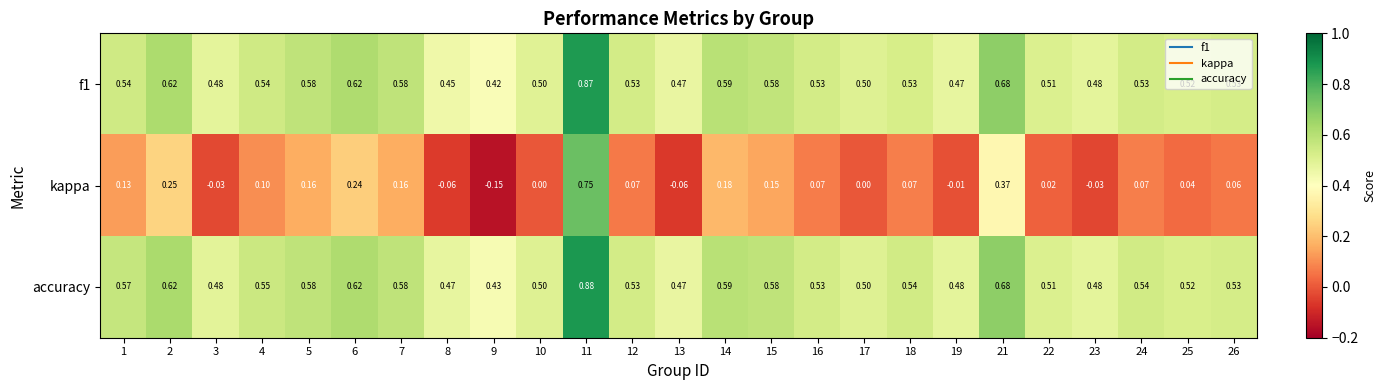

Which series has the largest total across all categories?

accuracy